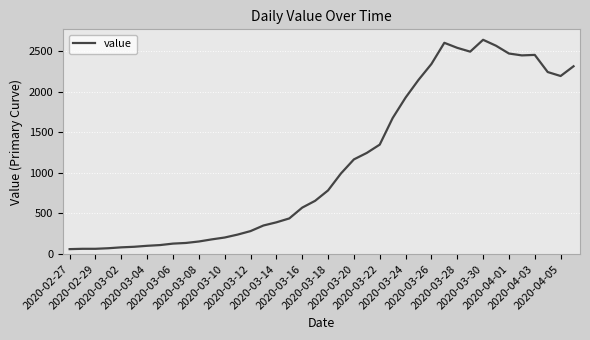

Does the chart display data point markers on the line(s)?

No